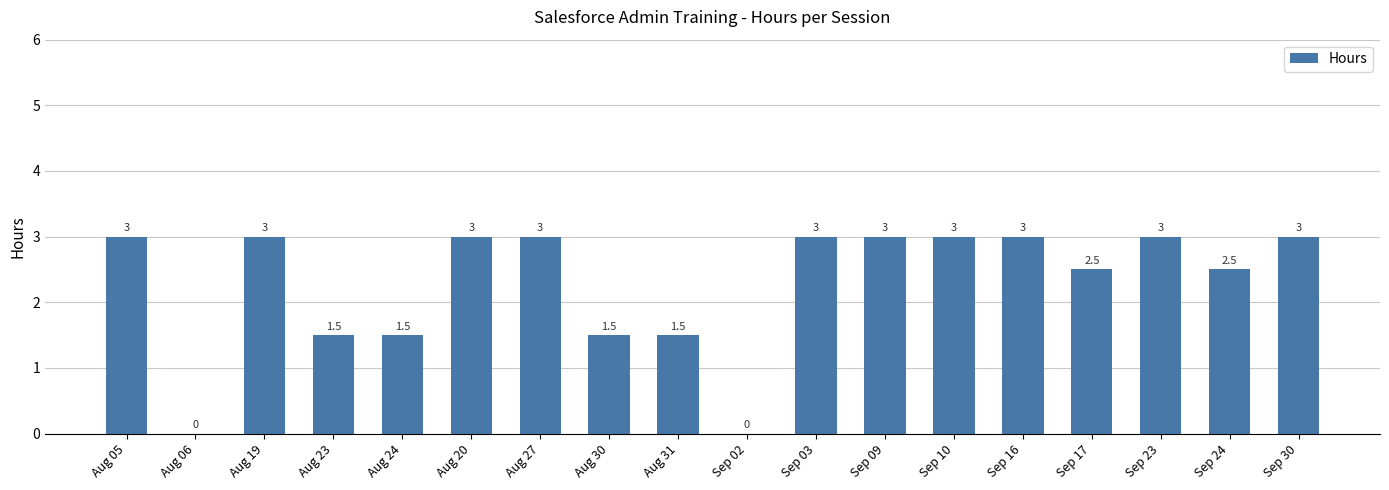

The chart shows a value of 2.6 at Aug 23. True or false?

False